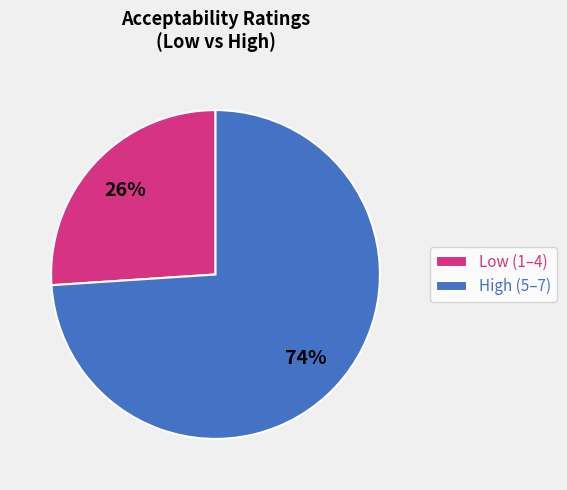

Rank the categories by value from highest to lowest.

High (5–7), Low (1–4)